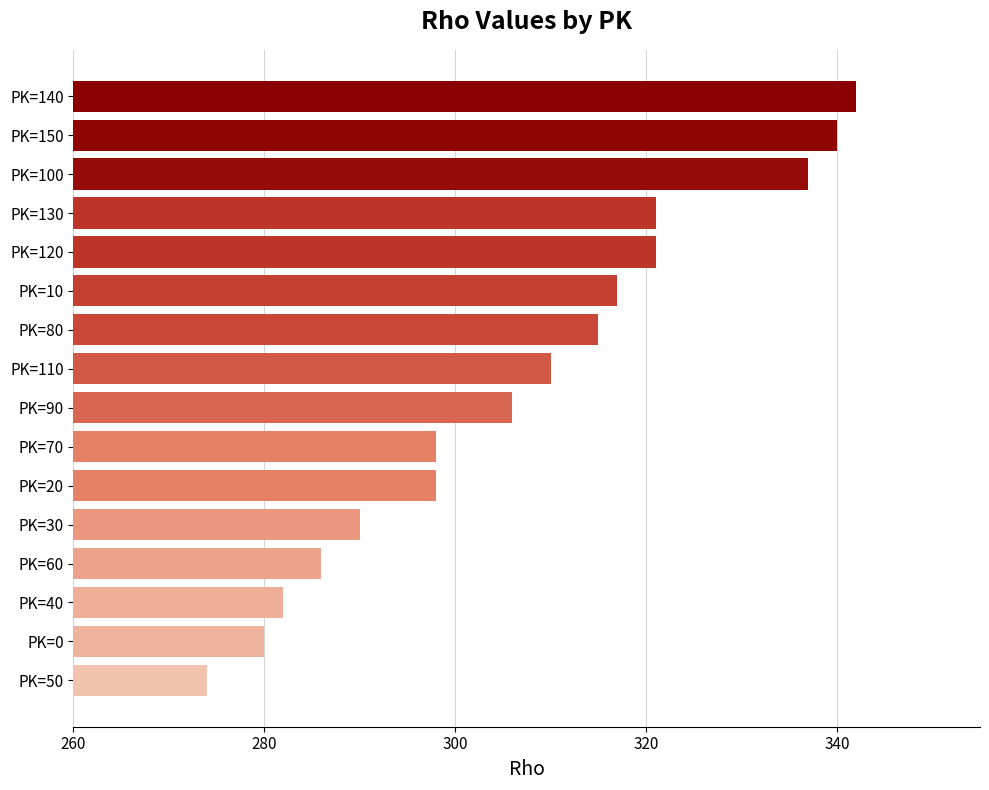

How many data points are less than 310?

8